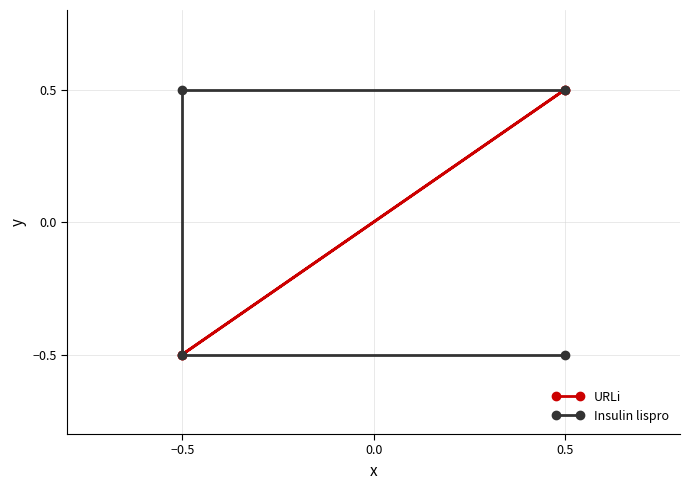

Reading left to right, extract all data points from this chart.

URLi: 0.5	-0.5	-0.5	0.5
Insulin lispro: 0.5	0.5	-0.5	-0.5